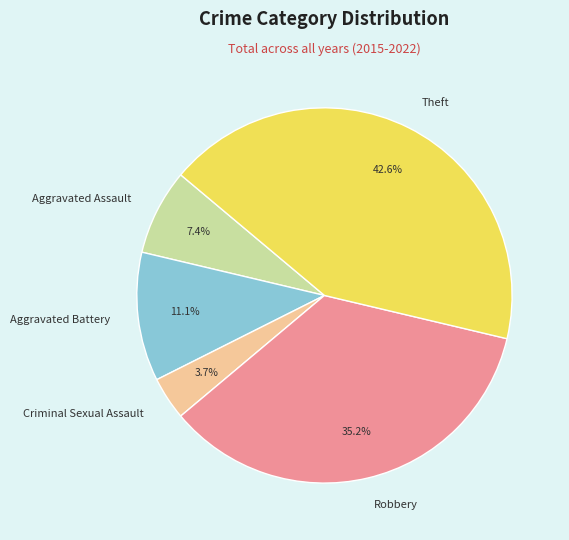

Which has a higher value, Robbery or Aggravated Assault?

Robbery